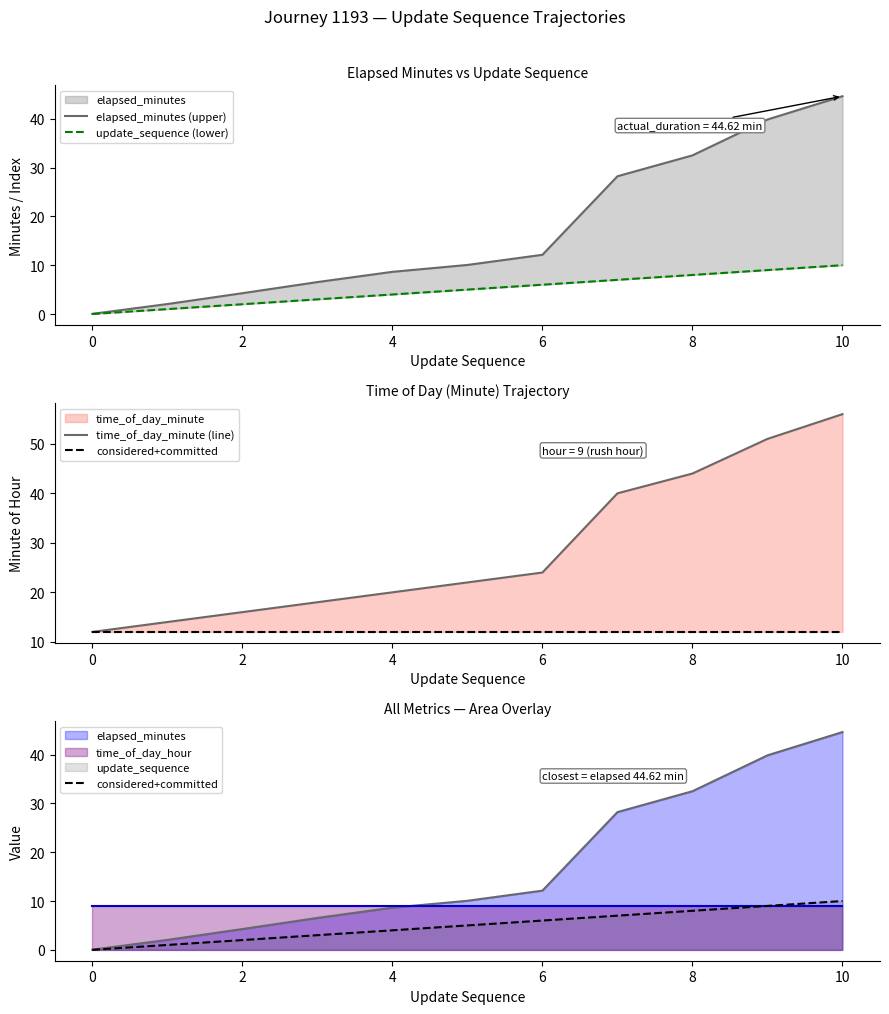

At which label does considered+committed reach its peak?

10